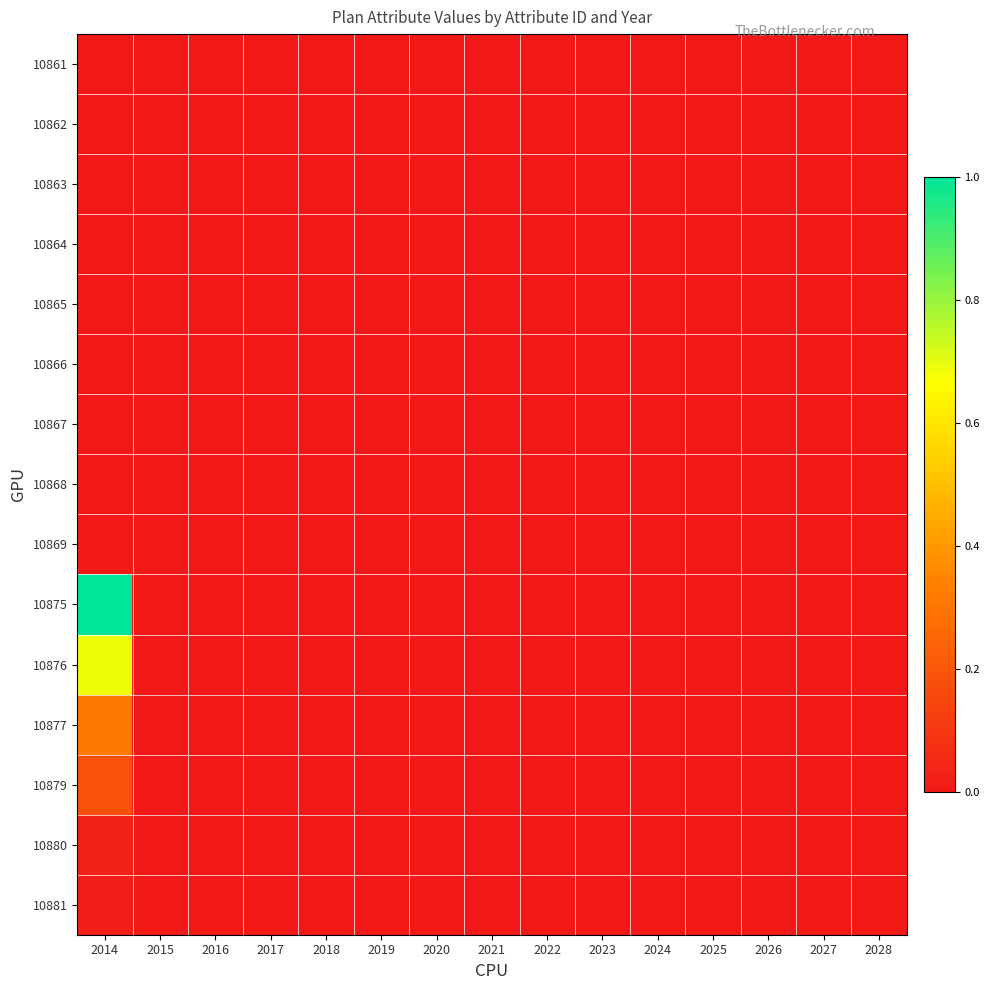

Reading left to right, extract all data points from this chart.

10861: 2014=0.0	2015=0.0	2016=0.0	2017=0.0	2018=0.0	2019=0.0	2020=0.0	2021=0.0	2022=0.0	2023=0.0	2024=0.0	2025=0.0	2026=0.0	2027=0.0	2028=0.0
10862: 2014=0.0	2015=0.0	2016=0.0	2017=0.0	2018=0.0	2019=0.0	2020=0.0	2021=0.0	2022=0.0	2023=0.0	2024=0.0	2025=0.0	2026=0.0	2027=0.0	2028=0.0
10863: 2014=0.0	2015=0.0	2016=0.0	2017=0.0	2018=0.0	2019=0.0	2020=0.0	2021=0.0	2022=0.0	2023=0.0	2024=0.0	2025=0.0	2026=0.0	2027=0.0	2028=0.0
10864: 2014=0.0	2015=0.0	2016=0.0	2017=0.0	2018=0.0	2019=0.0	2020=0.0	2021=0.0	2022=0.0	2023=0.0	2024=0.0	2025=0.0	2026=0.0	2027=0.0	2028=0.0
10865: 2014=0.0	2015=0.0	2016=0.0	2017=0.0	2018=0.0	2019=0.0	2020=0.0	2021=0.0	2022=0.0	2023=0.0	2024=0.0	2025=0.0	2026=0.0	2027=0.0	2028=0.0
10866: 2014=0.0	2015=0.0	2016=0.0	2017=0.0	2018=0.0	2019=0.0	2020=0.0	2021=0.0	2022=0.0	2023=0.0	2024=0.0	2025=0.0	2026=0.0	2027=0.0	2028=0.0
10867: 2014=0.0	2015=0.0	2016=0.0	2017=0.0	2018=0.0	2019=0.0	2020=0.0	2021=0.0	2022=0.0	2023=0.0	2024=0.0	2025=0.0	2026=0.0	2027=0.0	2028=0.0
10868: 2014=0.0	2015=0.0	2016=0.0	2017=0.0	2018=0.0	2019=0.0	2020=0.0	2021=0.0	2022=0.0	2023=0.0	2024=0.0	2025=0.0	2026=0.0	2027=0.0	2028=0.0
10869: 2014=0.0	2015=0.0	2016=0.0	2017=0.0	2018=0.0	2019=0.0	2020=0.0	2021=0.0	2022=0.0	2023=0.0	2024=0.0	2025=0.0	2026=0.0	2027=0.0	2028=0.0
10875: 2014=1.0	2015=0.0	2016=0.0	2017=0.0	2018=0.0	2019=0.0	2020=0.0	2021=0.0	2022=0.0	2023=0.0	2024=0.0	2025=0.0	2026=0.0	2027=0.0	2028=0.0
10876: 2014=0.7	2015=0.0	2016=0.0	2017=0.0	2018=0.0	2019=0.0	2020=0.0	2021=0.0	2022=0.0	2023=0.0	2024=0.0	2025=0.0	2026=0.0	2027=0.0	2028=0.0
10877: 2014=0.3	2015=0.0	2016=0.0	2017=0.0	2018=0.0	2019=0.0	2020=0.0	2021=0.0	2022=0.0	2023=0.0	2024=0.0	2025=0.0	2026=0.0	2027=0.0	2028=0.0
10879: 2014=0.2	2015=0.0	2016=0.0	2017=0.0	2018=0.0	2019=0.0	2020=0.0	2021=0.0	2022=0.0	2023=0.0	2024=0.0	2025=0.0	2026=0.0	2027=0.0	2028=0.0
10880: 2014=0.0	2015=0.0	2016=0.0	2017=0.0	2018=0.0	2019=0.0	2020=0.0	2021=0.0	2022=0.0	2023=0.0	2024=0.0	2025=0.0	2026=0.0	2027=0.0	2028=0.0
10881: 2014=0.0	2015=0.0	2016=0.0	2017=0.0	2018=0.0	2019=0.0	2020=0.0	2021=0.0	2022=0.0	2023=0.0	2024=0.0	2025=0.0	2026=0.0	2027=0.0	2028=0.0